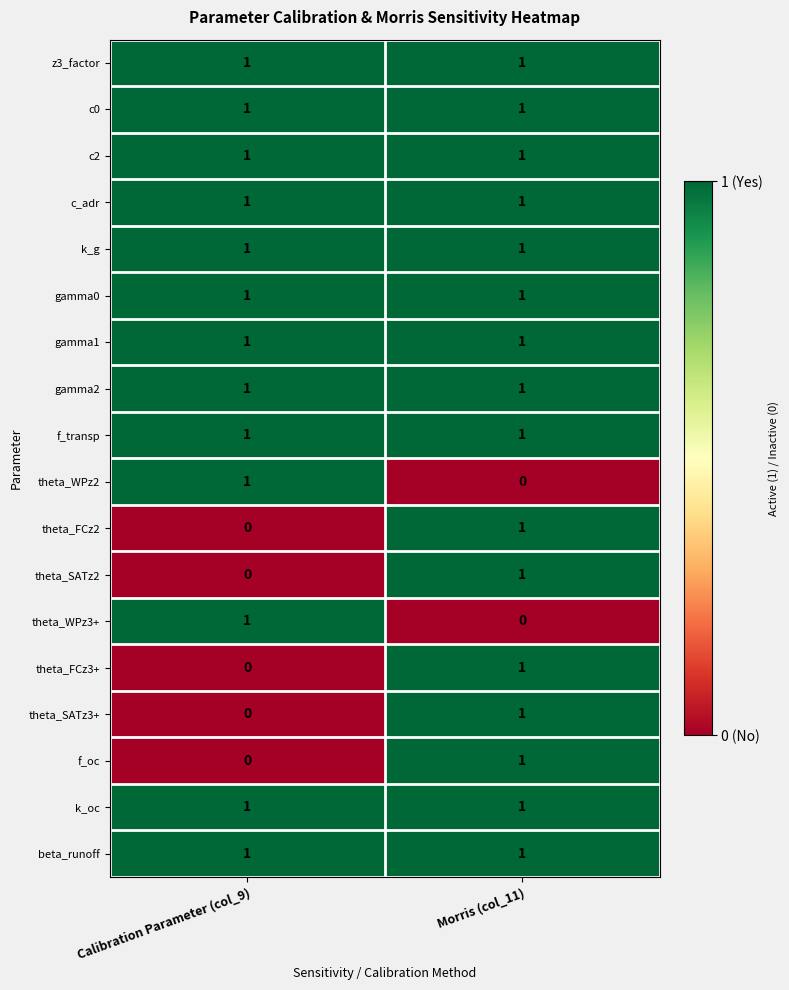

True or false: gamma0 has a value of 0 at Calibration Parameter (col_9).

False